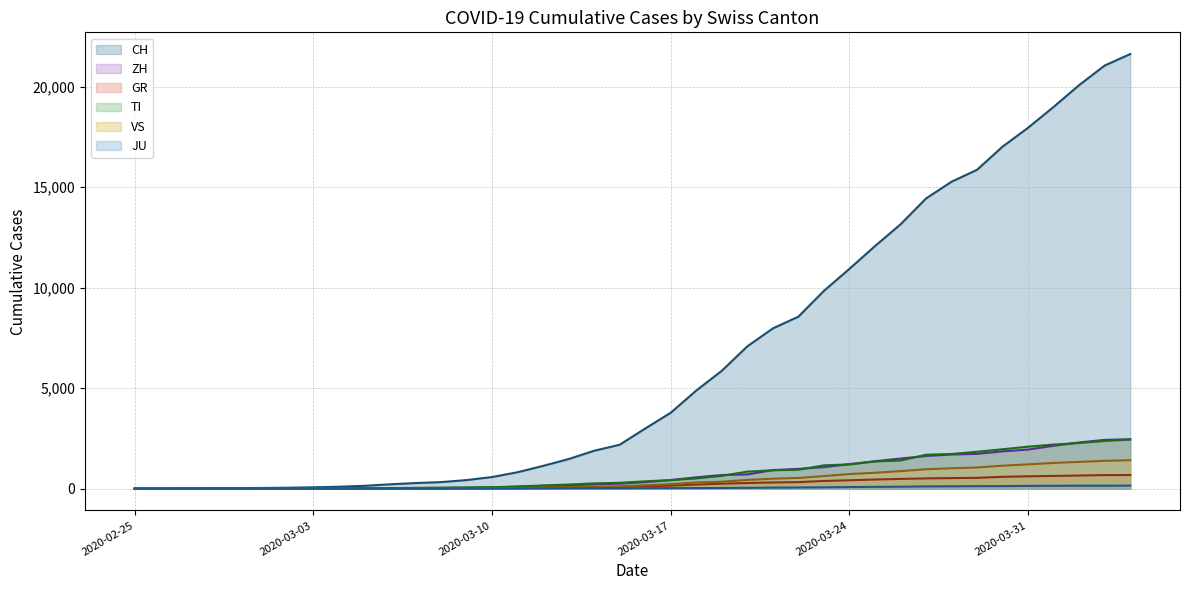

What are all the series names shown in the legend?

CH - Line, ZH - Line, GR - Line, TI - Line, VS - Line, JU - Line